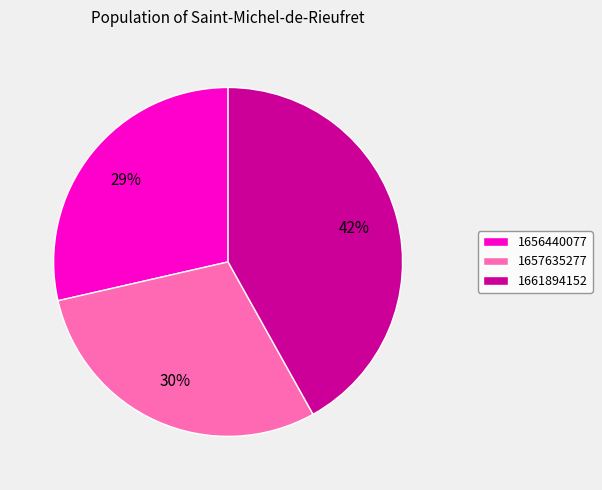

To the nearest percent, what portion does 1656440077 represent?

29%